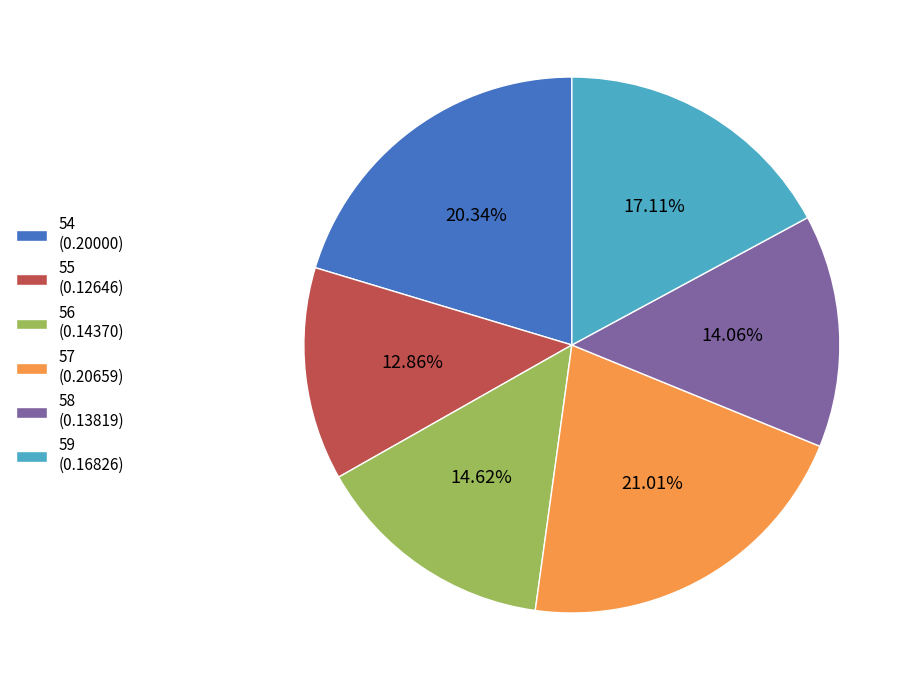

What portion of the pie excludes 55?

87.1%